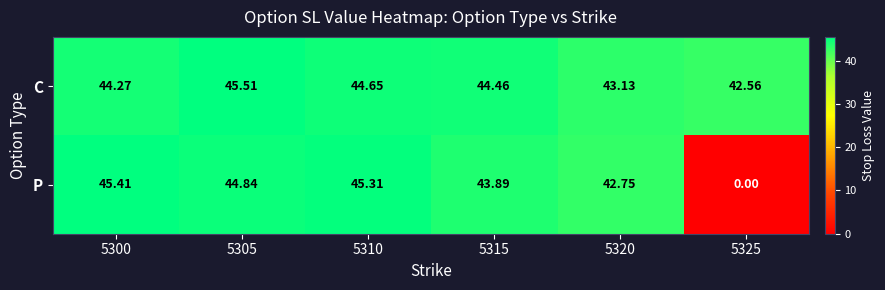

Which series has the largest total across all categories?

C